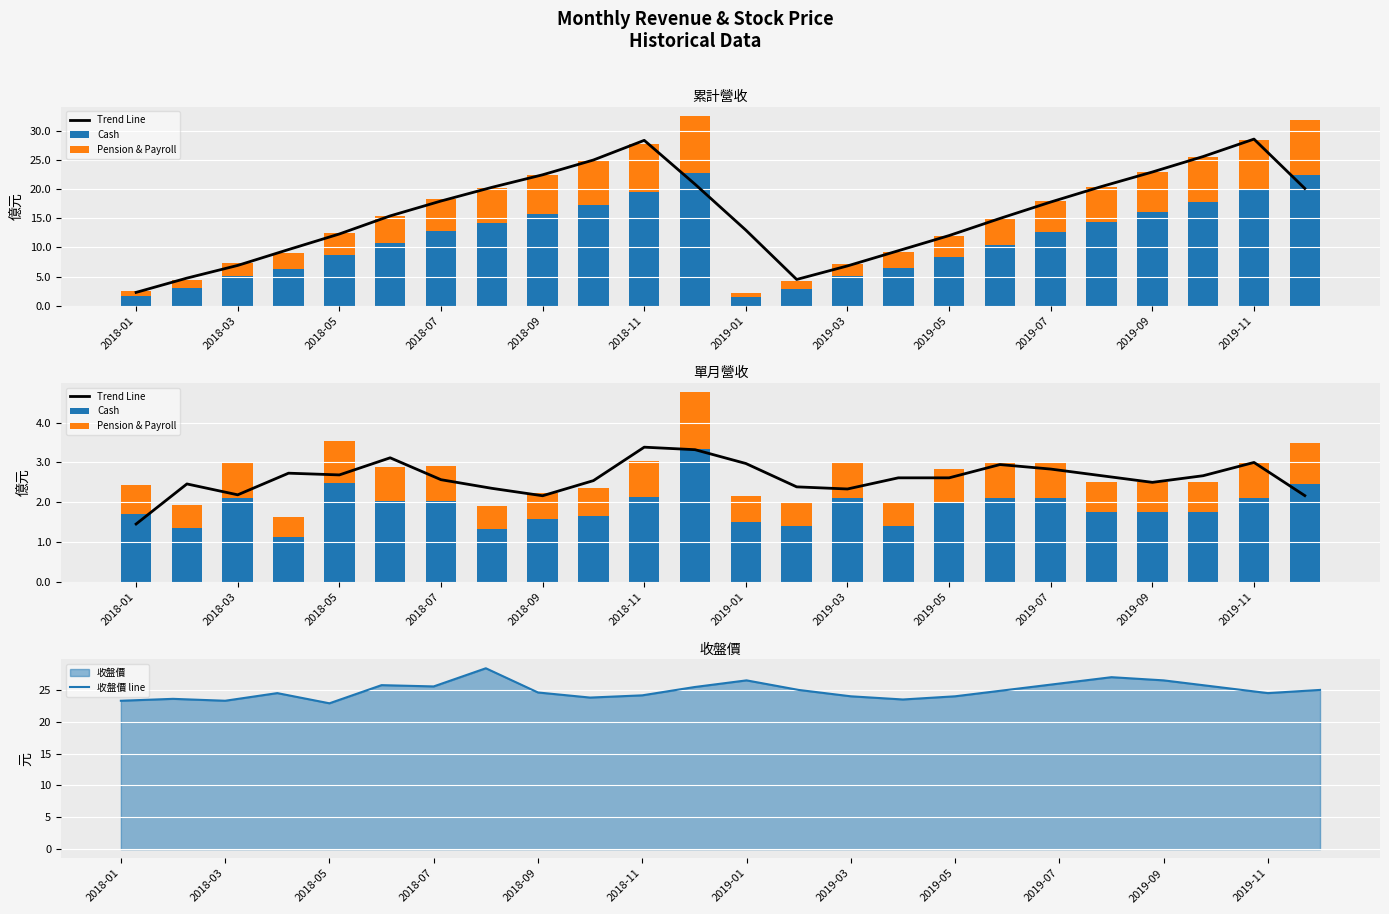

What is the highest value of the 收盤價 line series?

28.4